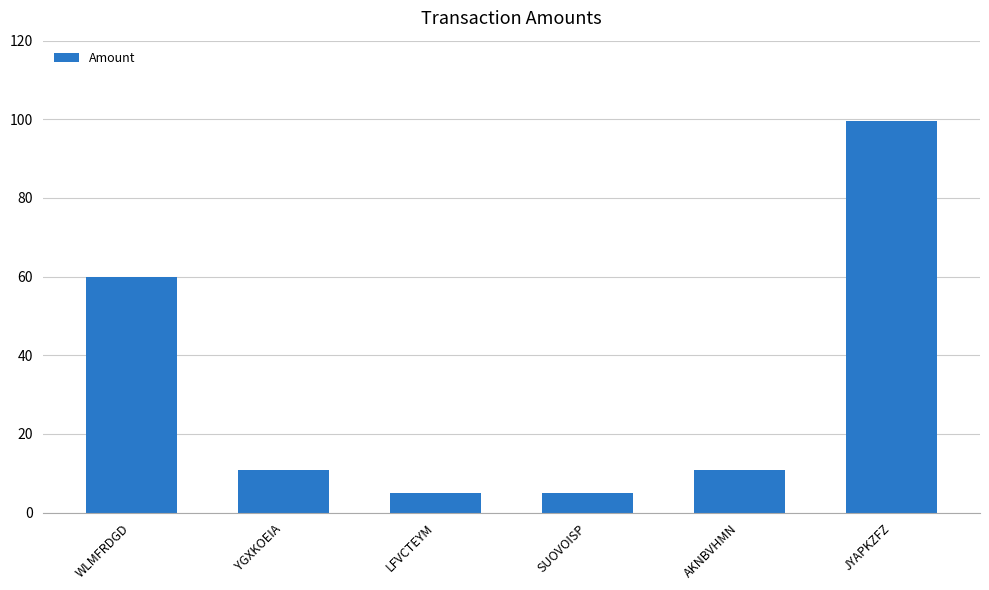

At which category does the chart reach its peak across all series?

JYAPKZFZ